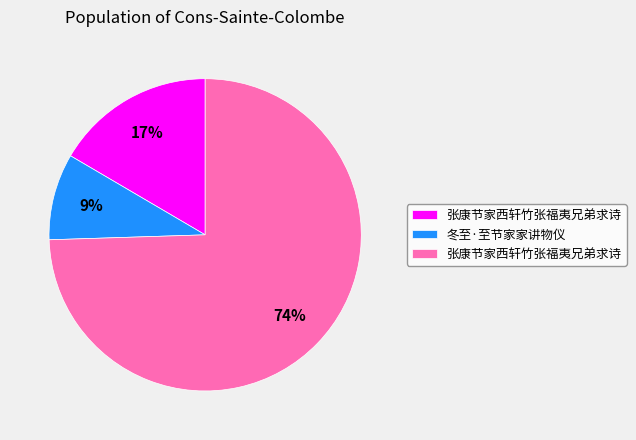

To the nearest percent, what is the average slice percentage?

33%